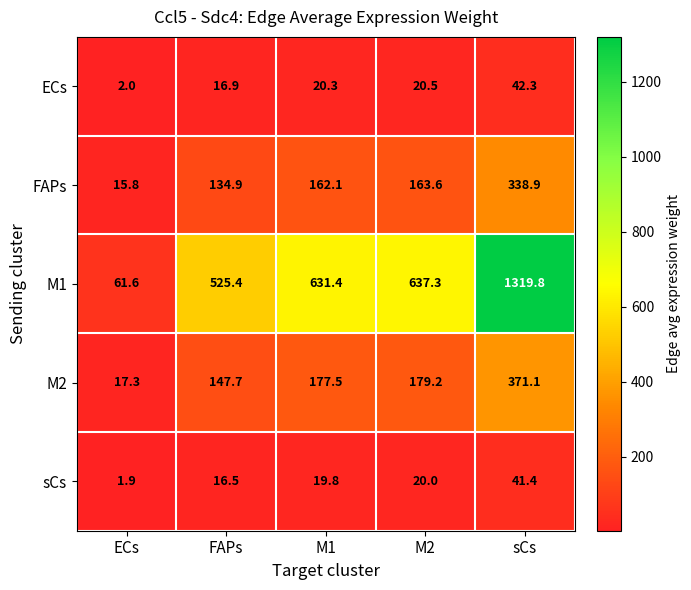

The value of M2 at M2 is 60.7. True or false?

False